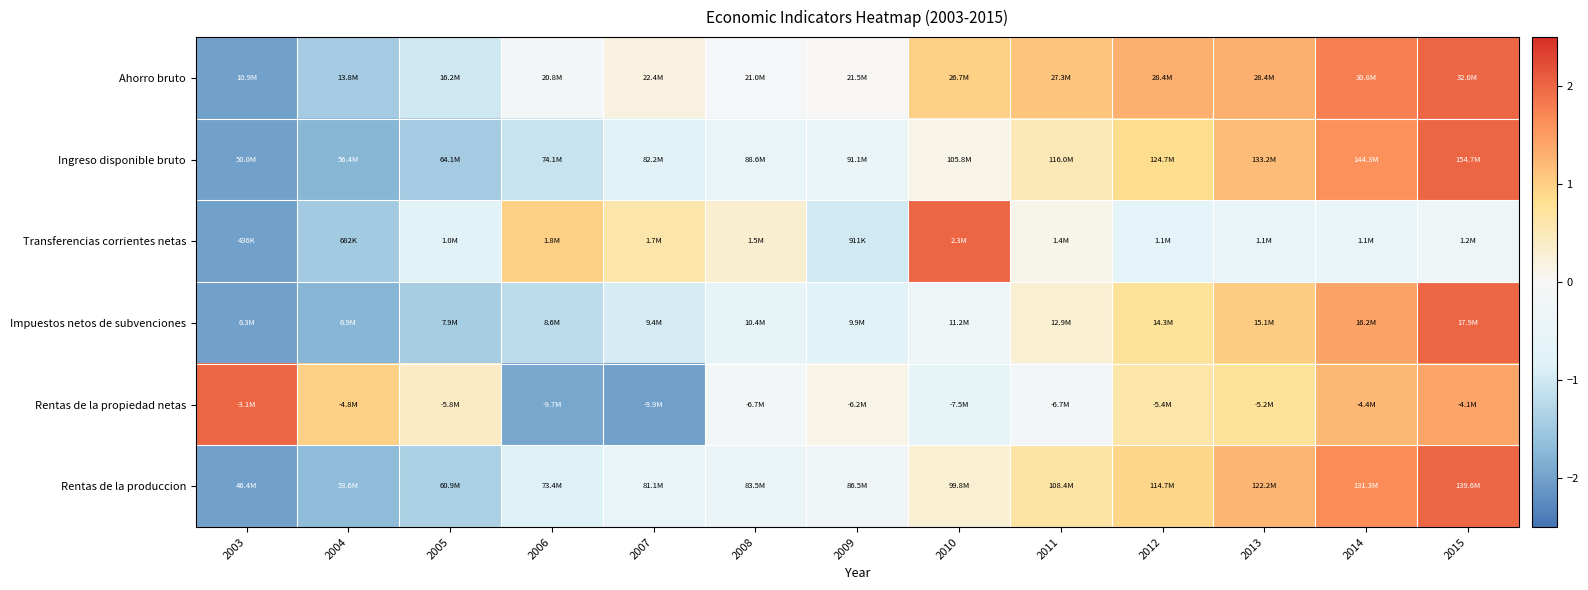

Reading left to right, what are all the values shown in this chart?

Rentas de la produccion: 2003=-2.0	2004=-1.7	2005=-1.4	2006=-0.8	2007=-0.5	2008=-0.4	2009=-0.3	2010=0.3	2011=0.7	2012=0.9	2013=1.3	2014=1.6	2015=2.0
Rentas de la propiedad netas: 2003=2.0	2004=1.0	2005=0.4	2006=-1.9	2007=-2.0	2008=-0.2	2009=0.1	2010=-0.6	2011=-0.2	2012=0.6	2013=0.8	2014=1.2	2015=1.4
Impuestos netos de subvenciones: 2003=-2.0	2004=-1.8	2005=-1.4	2006=-1.2	2007=-0.9	2008=-0.6	2009=-0.8	2010=-0.3	2011=0.3	2012=0.8	2013=1.0	2014=1.4	2015=2.0
Transferencias corrientes netas: 2003=-2.0	2004=-1.5	2005=-0.8	2006=1.0	2007=0.6	2008=0.3	2009=-1.0	2010=2.0	2011=0.1	2012=-0.7	2013=-0.5	2014=-0.5	2015=-0.3
Ingreso disponible bruto: 2003=-2.0	2004=-1.8	2005=-1.5	2006=-1.1	2007=-0.8	2008=-0.5	2009=-0.4	2010=0.1	2011=0.5	2012=0.9	2013=1.2	2014=1.6	2015=2.0
Ahorro bruto: 2003=-2.0	2004=-1.5	2005=-1.0	2006=-0.1	2007=0.2	2008=-0.1	2009=0.0	2010=1.0	2011=1.1	2012=1.3	2013=1.3	2014=1.8	2015=2.0